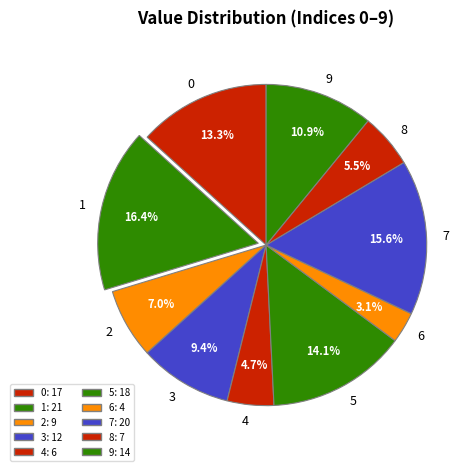

Is 7 the majority of the pie?

No